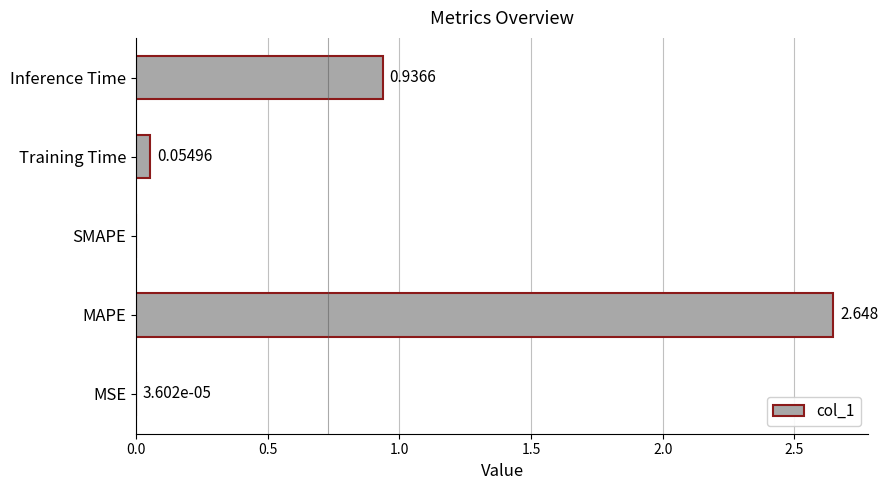

At which label is the value closest to 1?

Inference Time